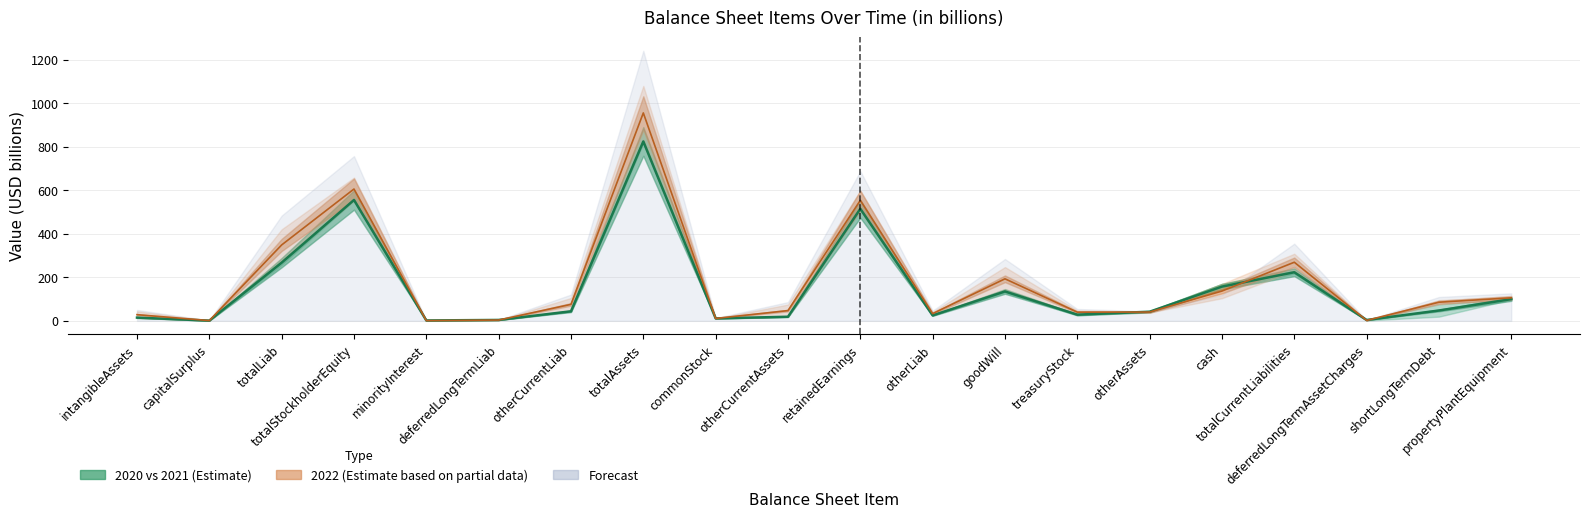

The value of 2021-03-31 at totalStockholderEquity is 605.6. True or false?

True